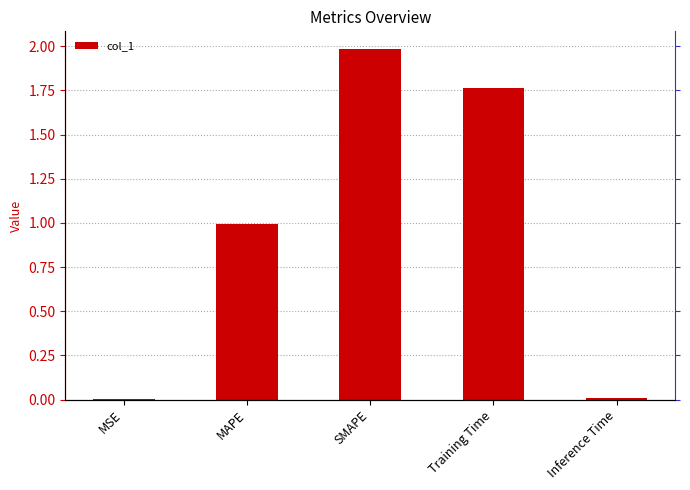

What is the difference between the second highest and second lowest values?

1.8